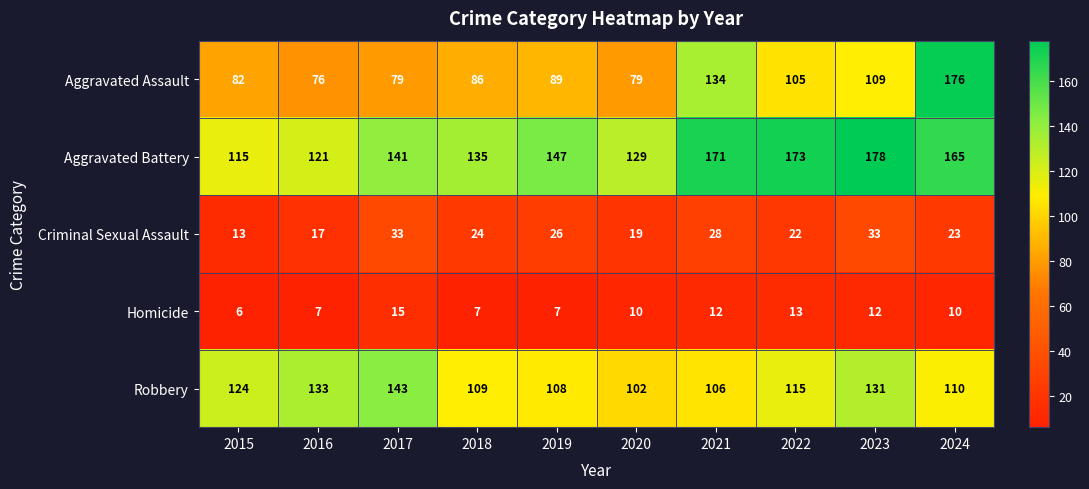

Which series has the largest range (max minus min)?

Aggravated Assault